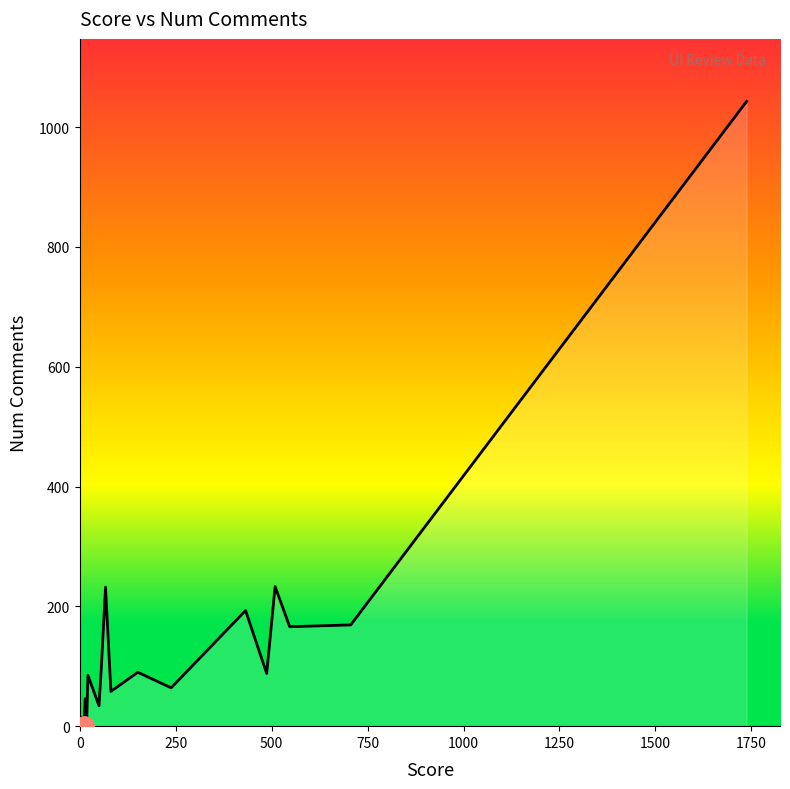

What is the difference between the maximum and minimum values?

1043